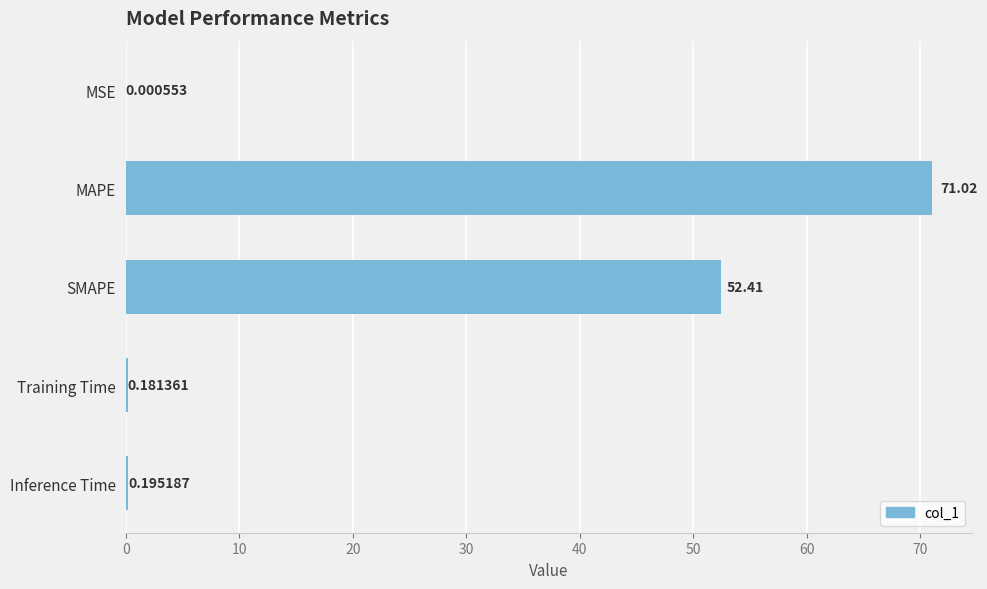

What is the sum of all values?

123.8